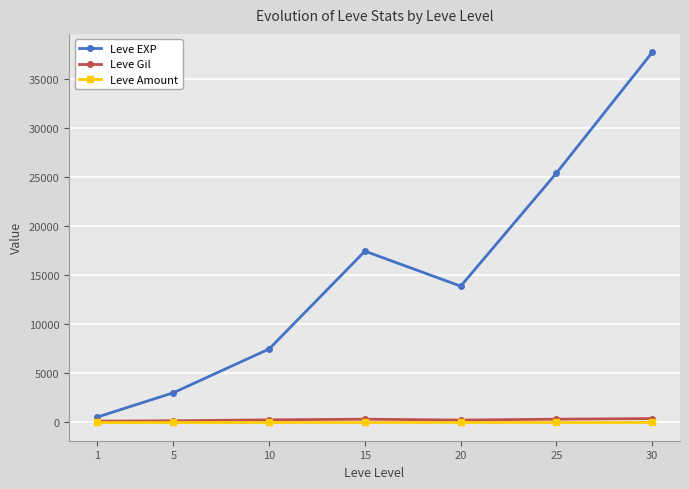

At which category is the sum across all series the highest?

30